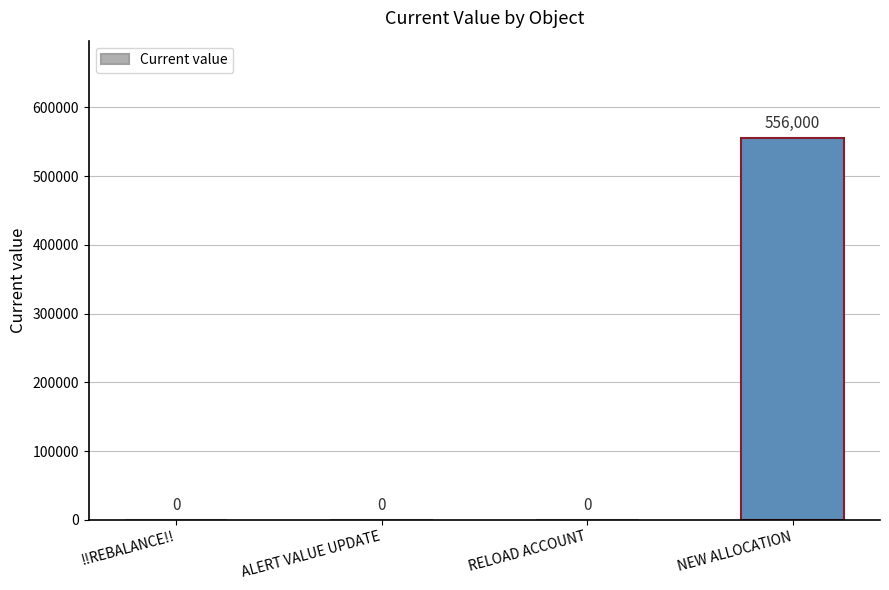

What is the average value?

139000